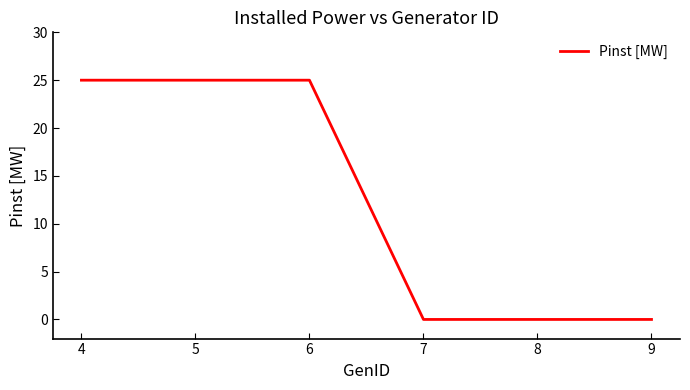

What is the maximum value shown in the chart?

25